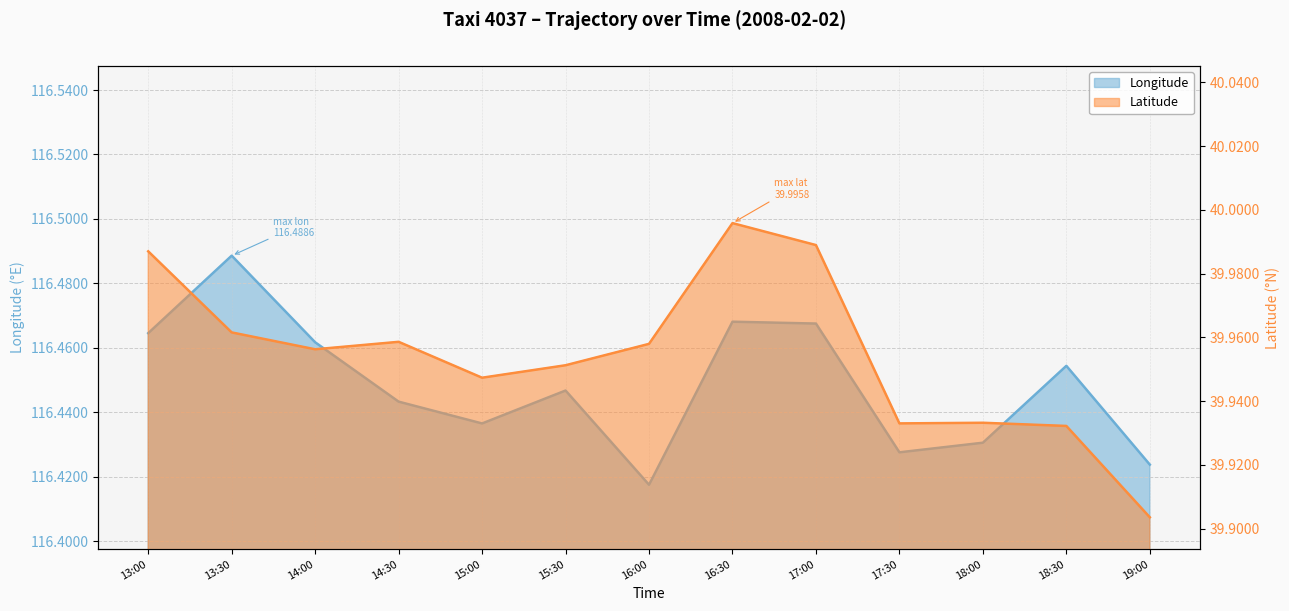

What is the sum of the Longitude values at 16:00 and 15:30?

232.9